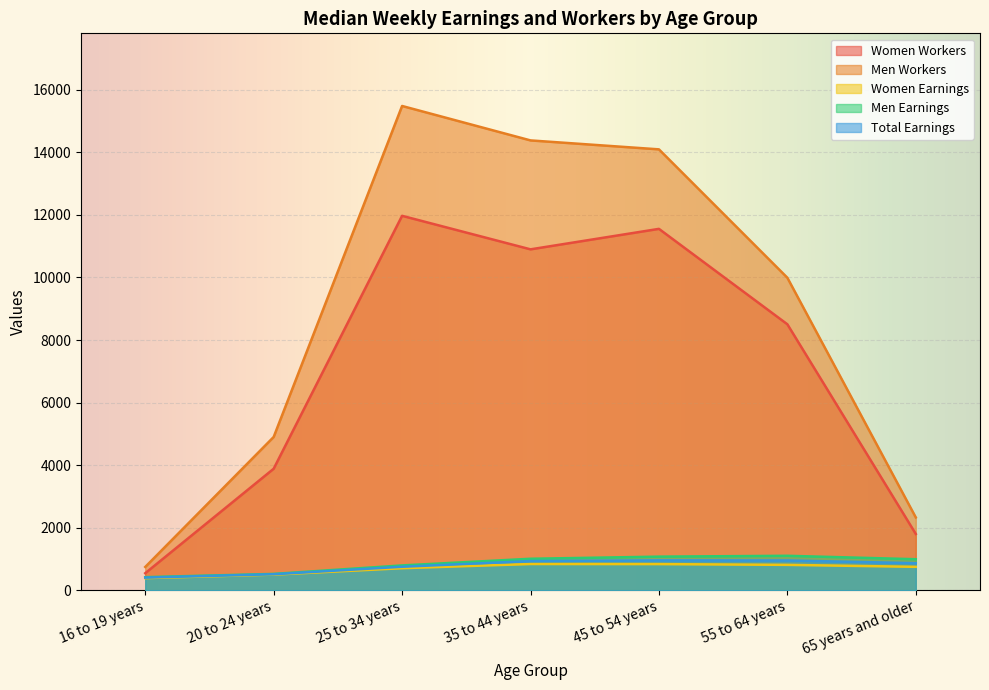

The value of Women Earnings at 25 to 34 years is 206. True or false?

False